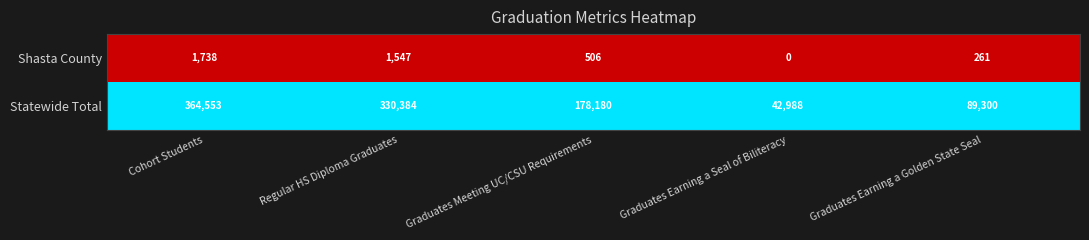

Which series changed the most between Cohort Students and Graduates Earning a Seal of Biliteracy?

Statewide Total